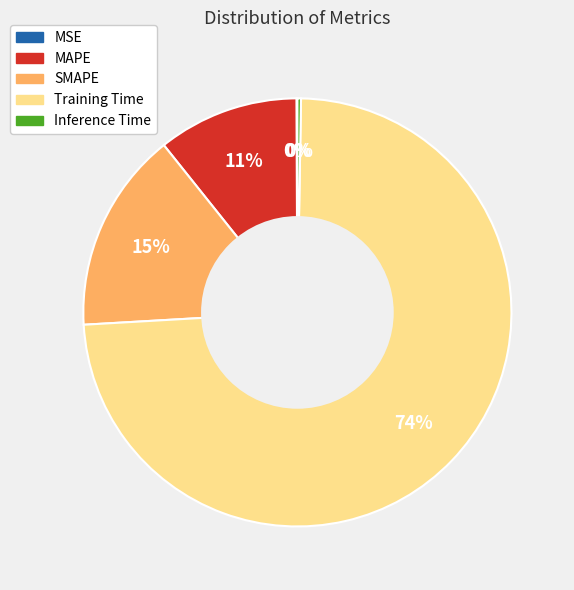

To the nearest percent, what is the difference between the largest and smallest slice percentages?

74%